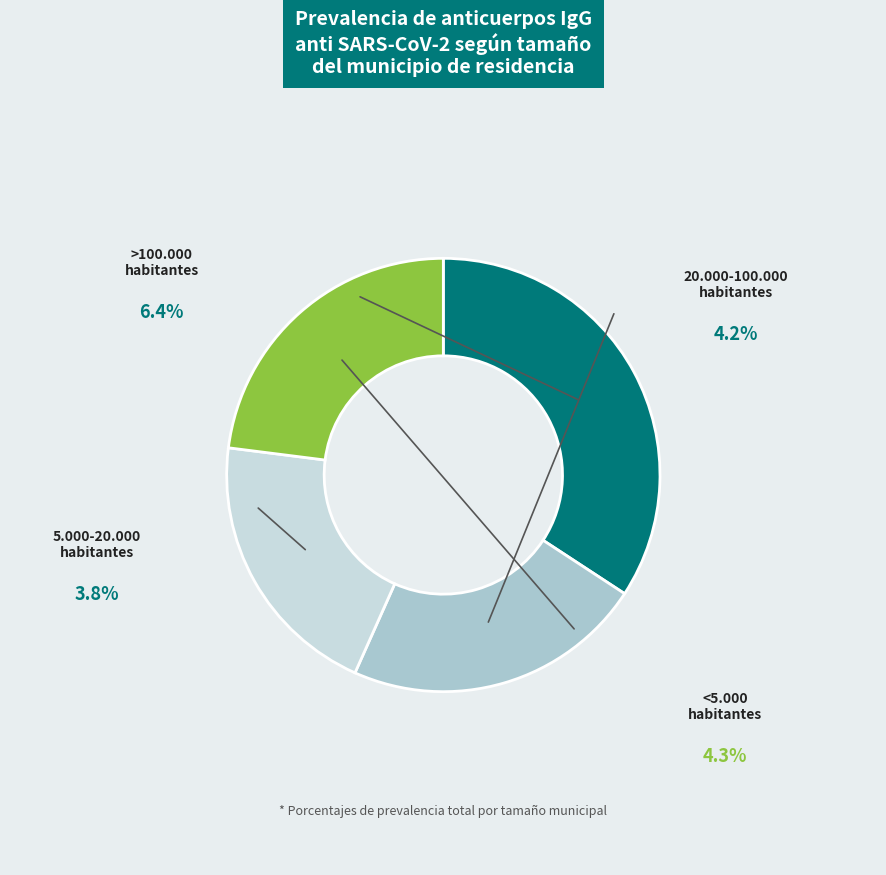

How many slices are in this pie chart?

4